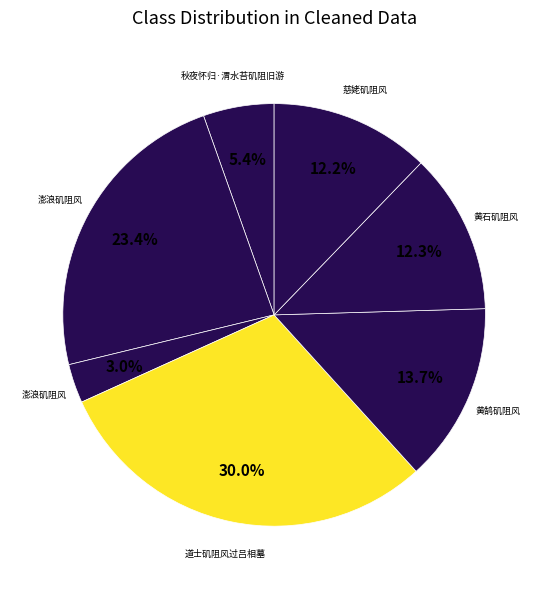

How many slices are in this pie chart?

7